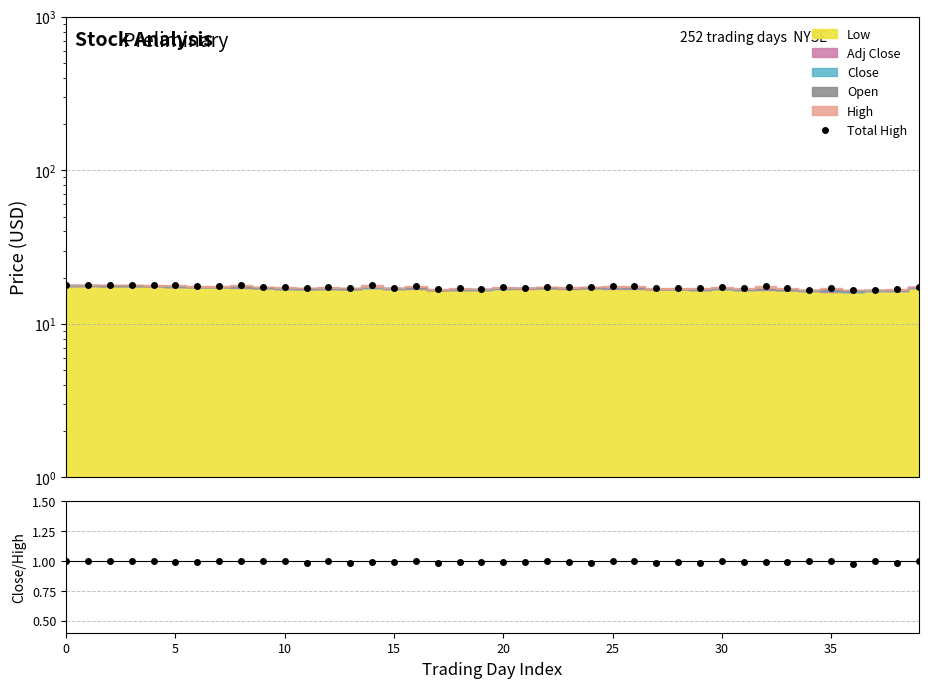

True or false: Close/High and Total High intersect in this chart.

False